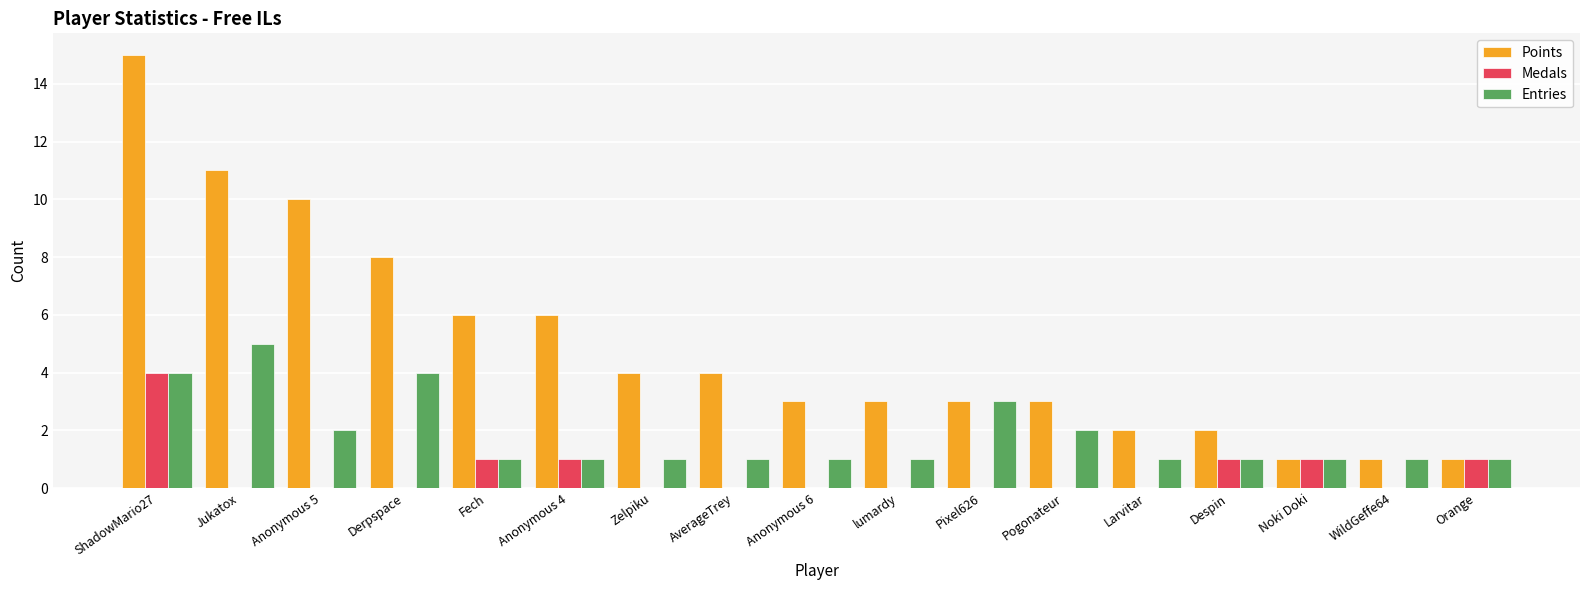

Read the Entries value at Orange.

1